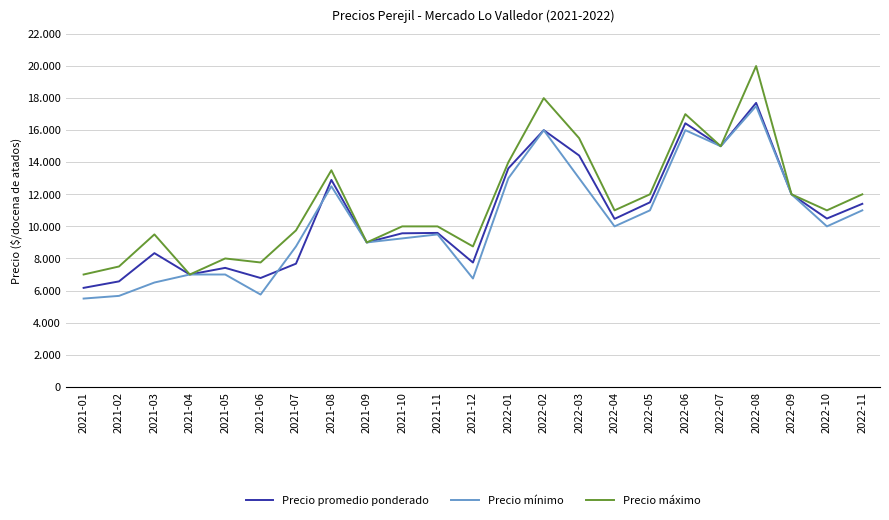

What is the spread (max minus min) of values at 2022-04?

1000